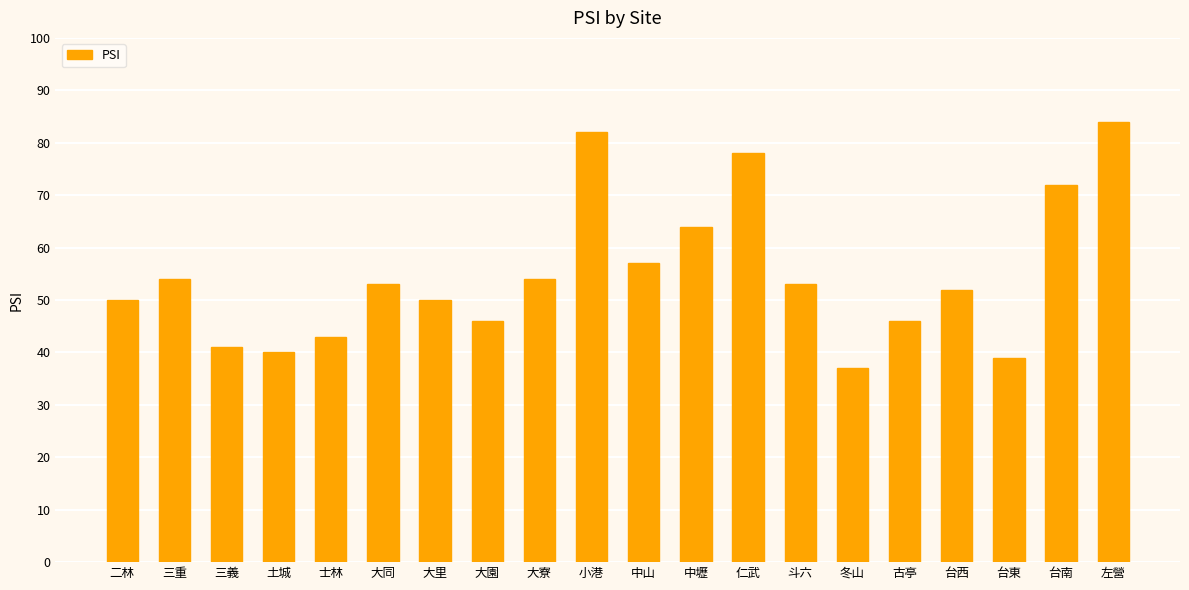

What is the change in value from 三義 to 小港?

+41